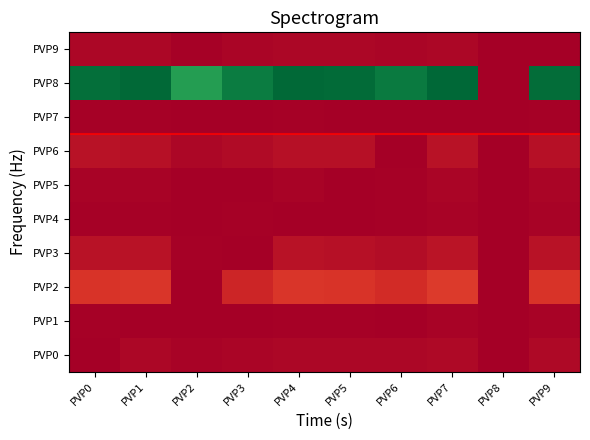

At how many categories does at least one series exceed 2522?

9